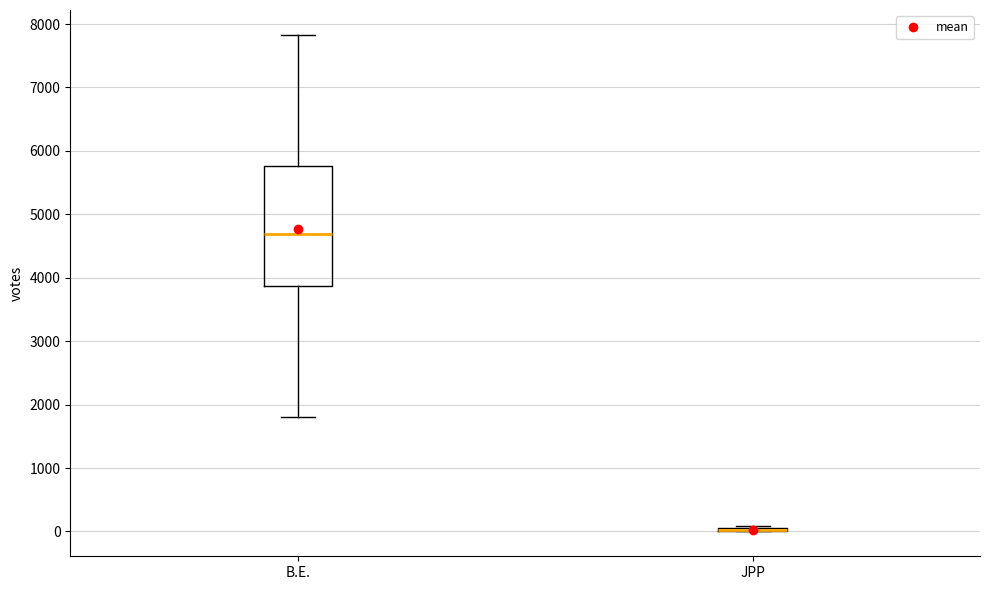

Comparing the boxes themselves (not the whiskers), which one is the tallest?

B.E.